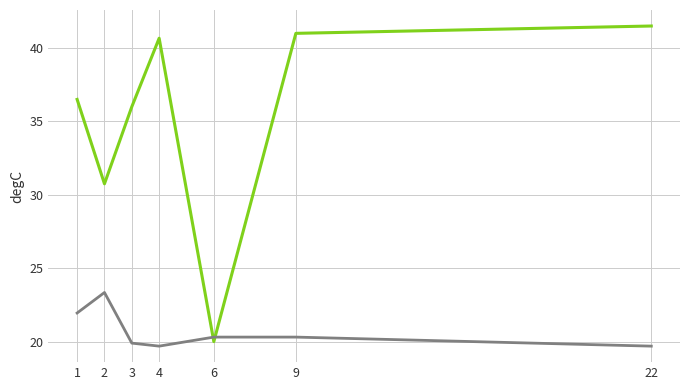

What is the total value across all series at 6?

40.3